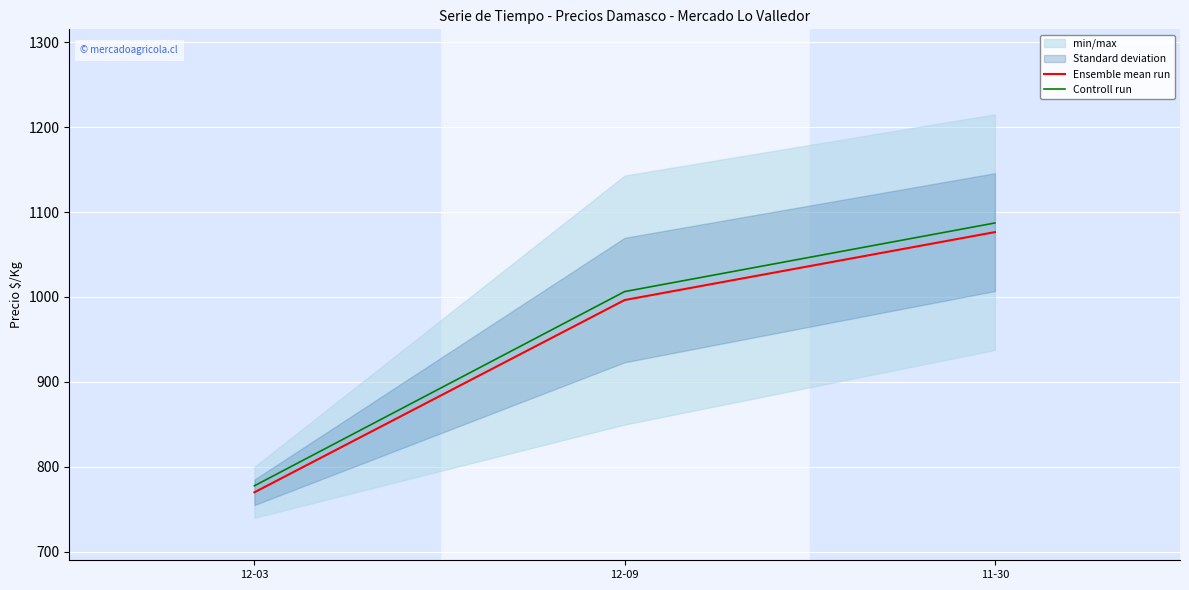

How many data points in Controll run are above 1006?

2